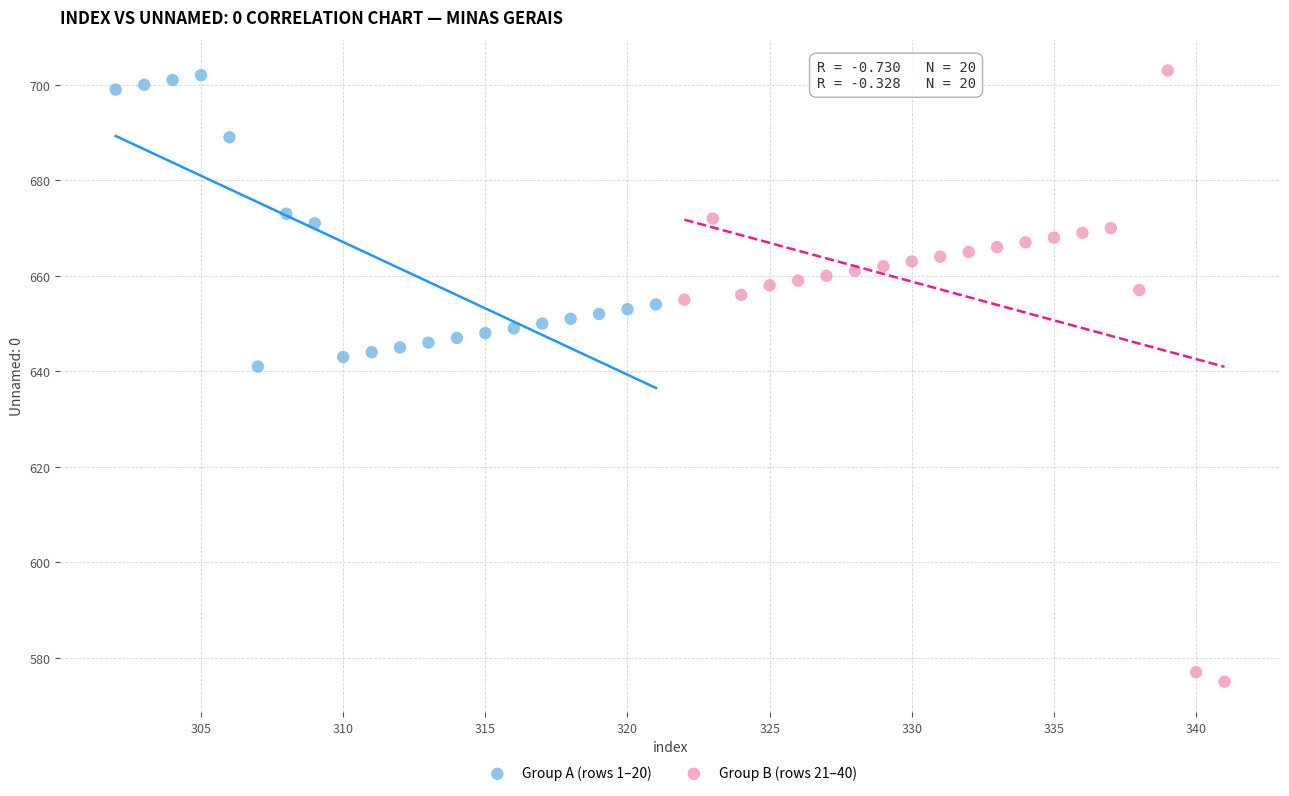

Which series reaches the minimum Y coordinate?

Group B (rows 21–40)